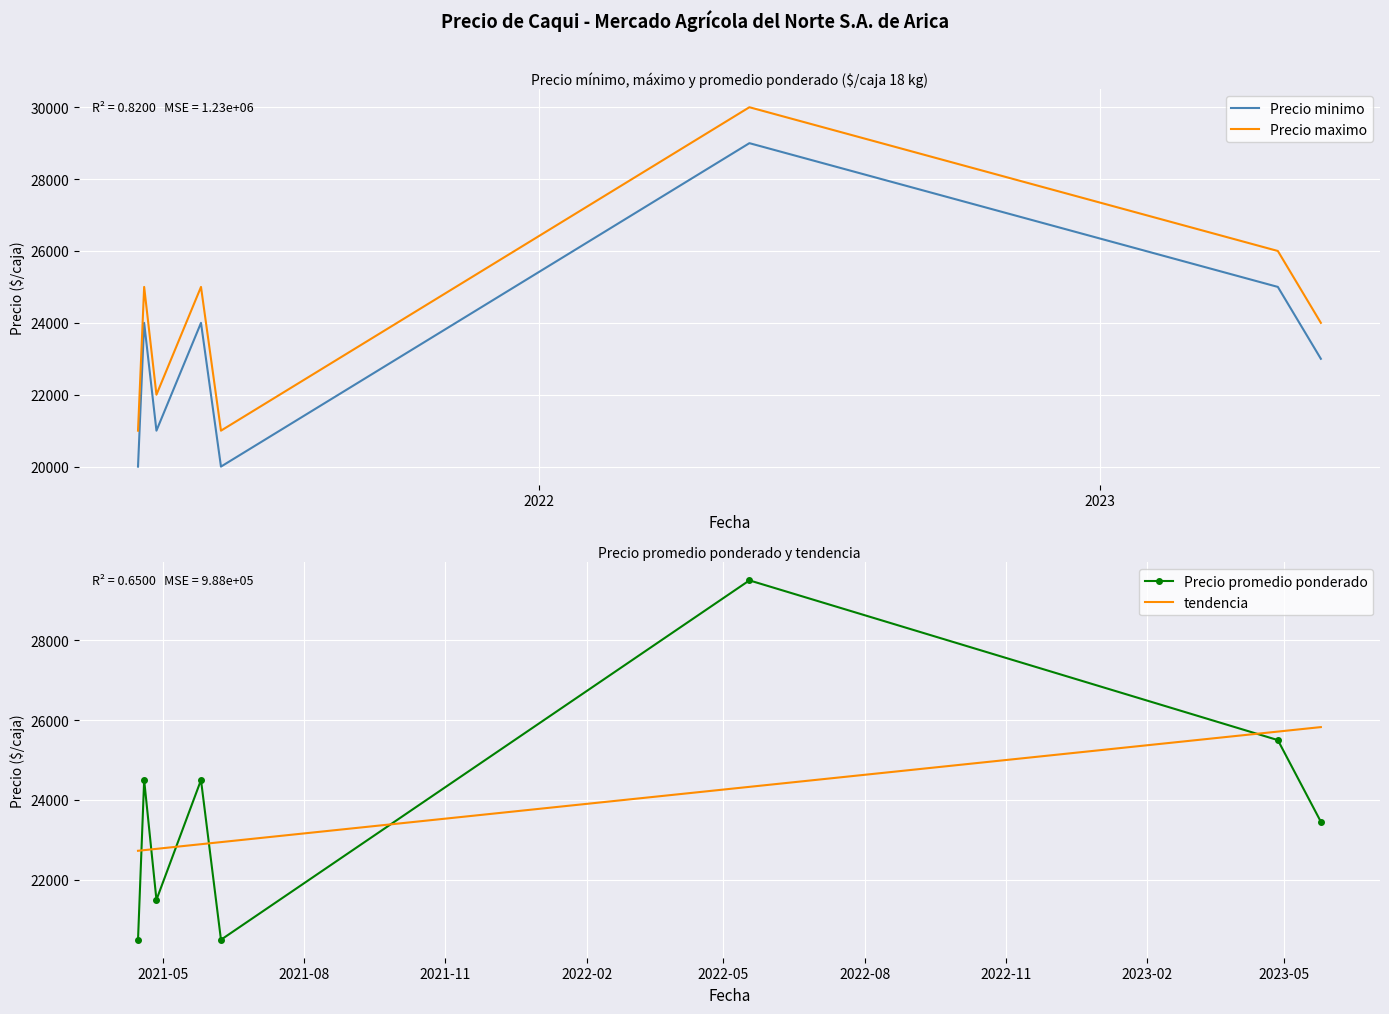

What is the value of the tendencia point at the 1st from the left?

22728.1